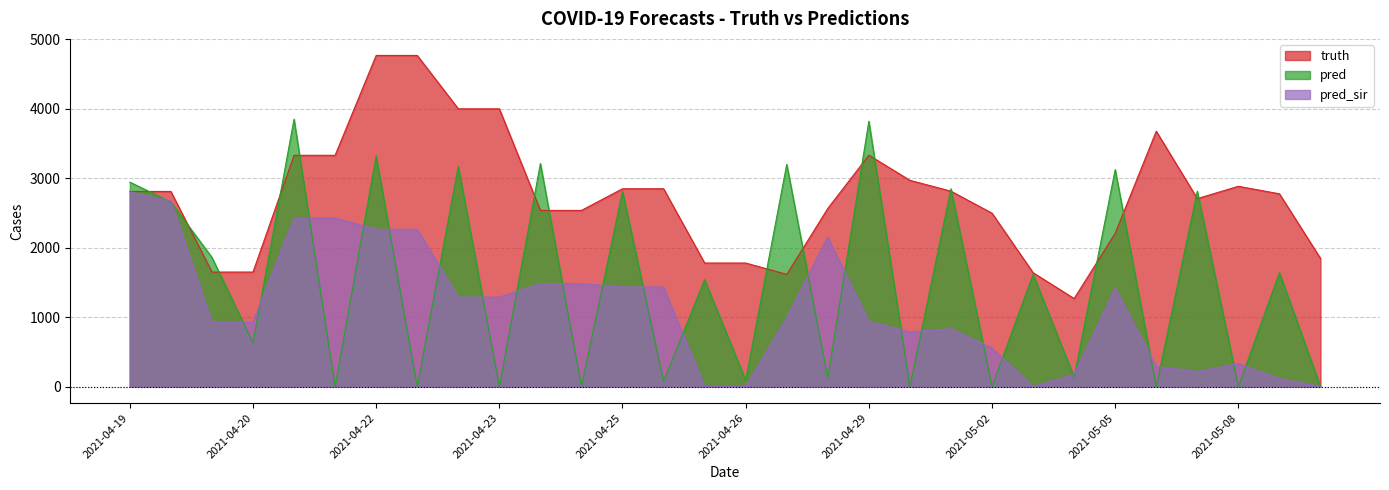

At which label does truth reach its minimum?

2021-05-04